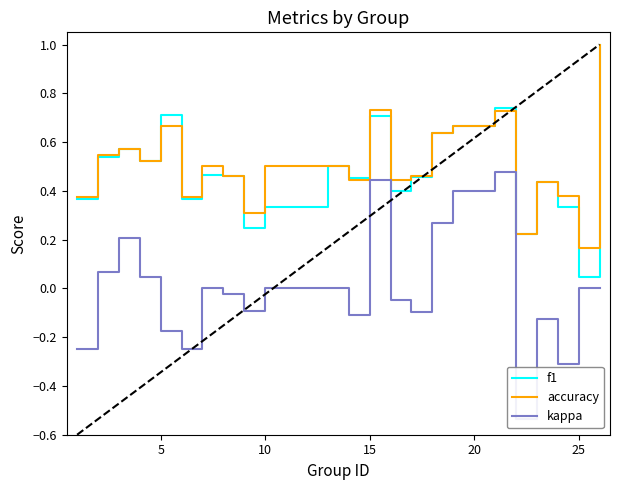

The accuracy series shows 0.2 at 5. True or false?

False